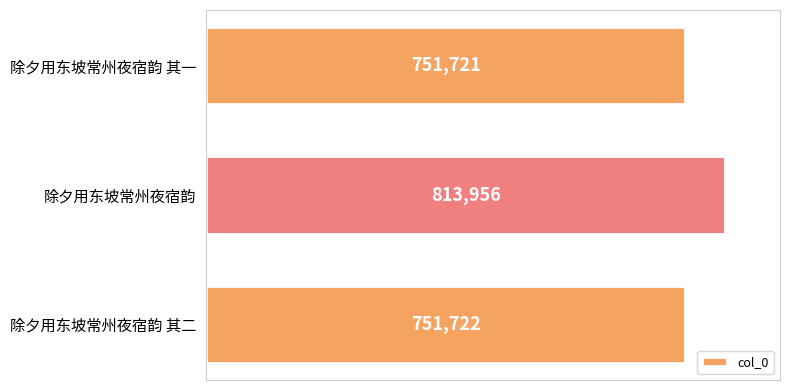

Reading top to bottom, extract all data points from this chart.

751721	813956	751722